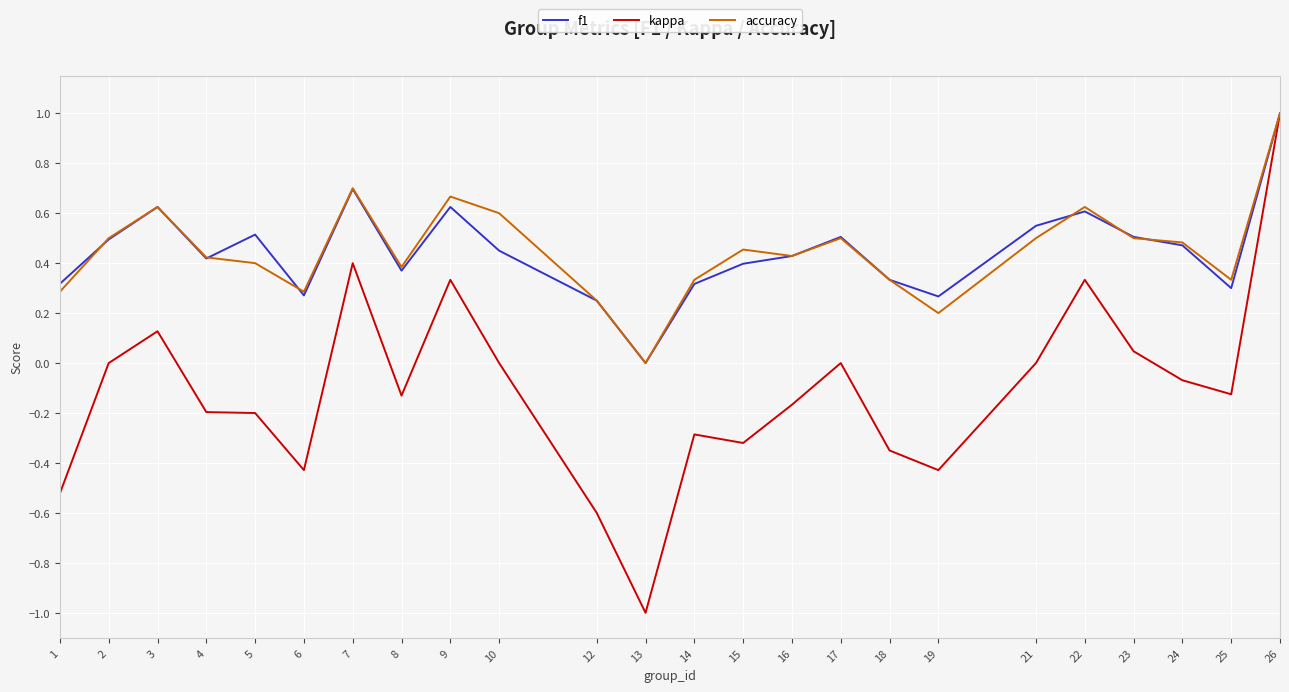

Which series has the largest range (max minus min)?

kappa